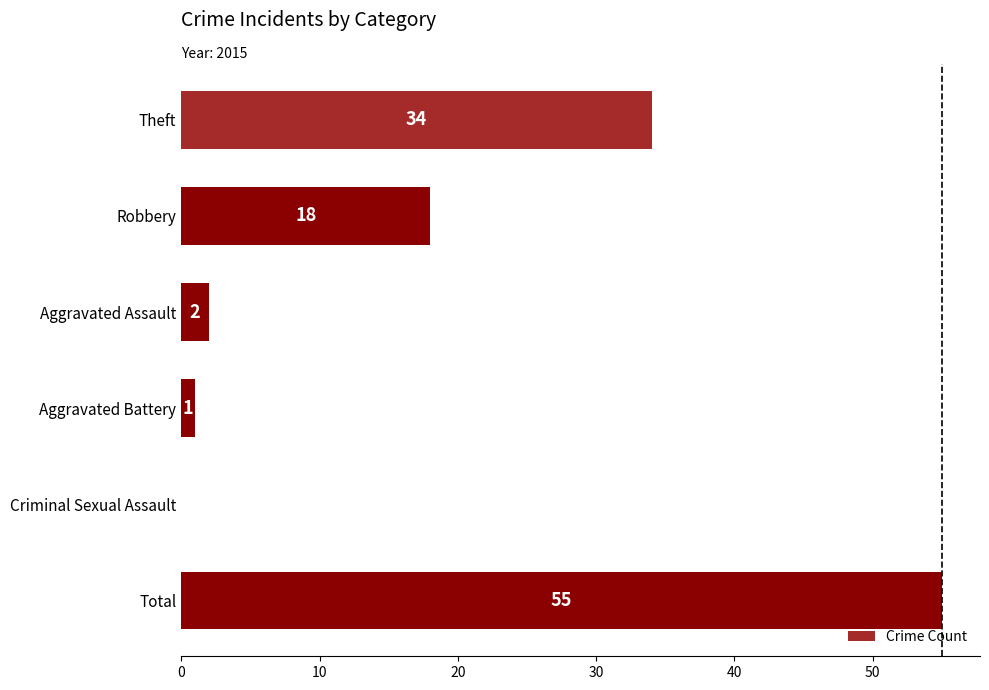

What is the sum of the values at Robbery and Total?

73